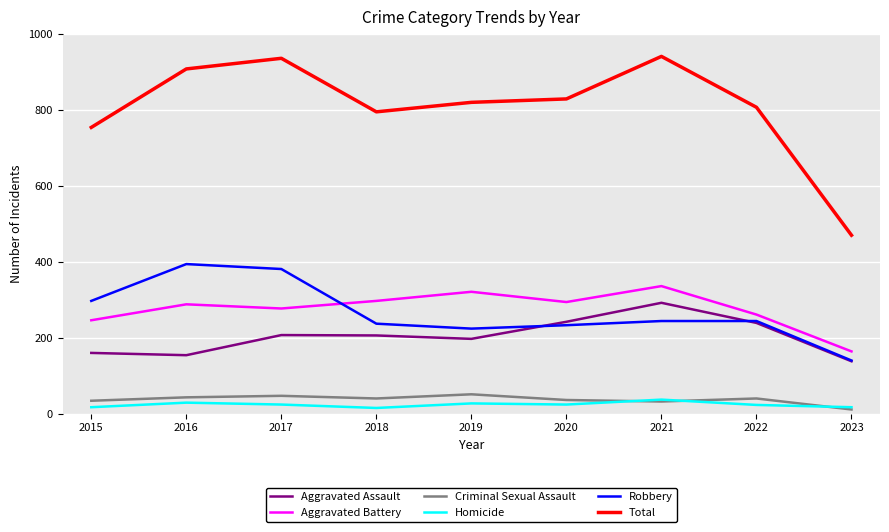

True or false: Homicide and Aggravated Assault intersect in this chart.

False